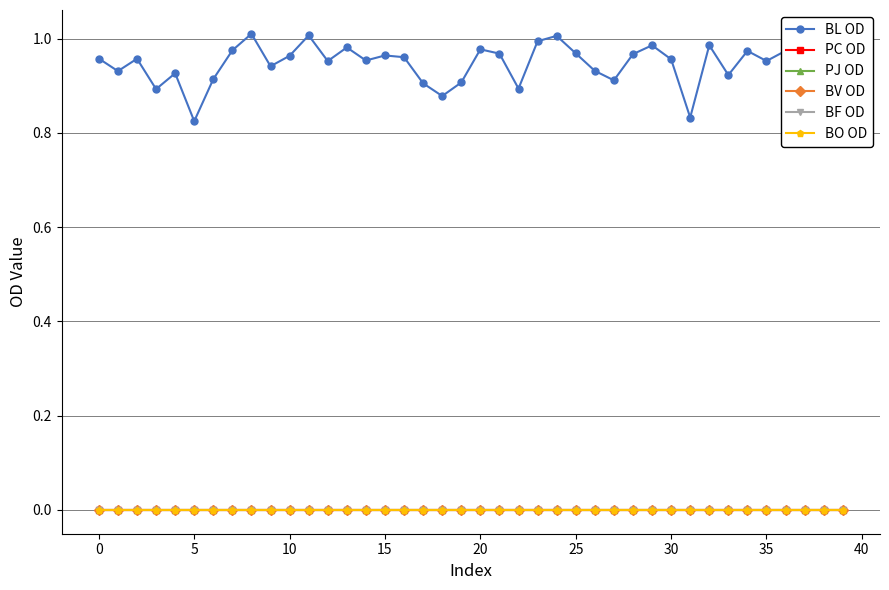

How many lines are shown in the chart?

6